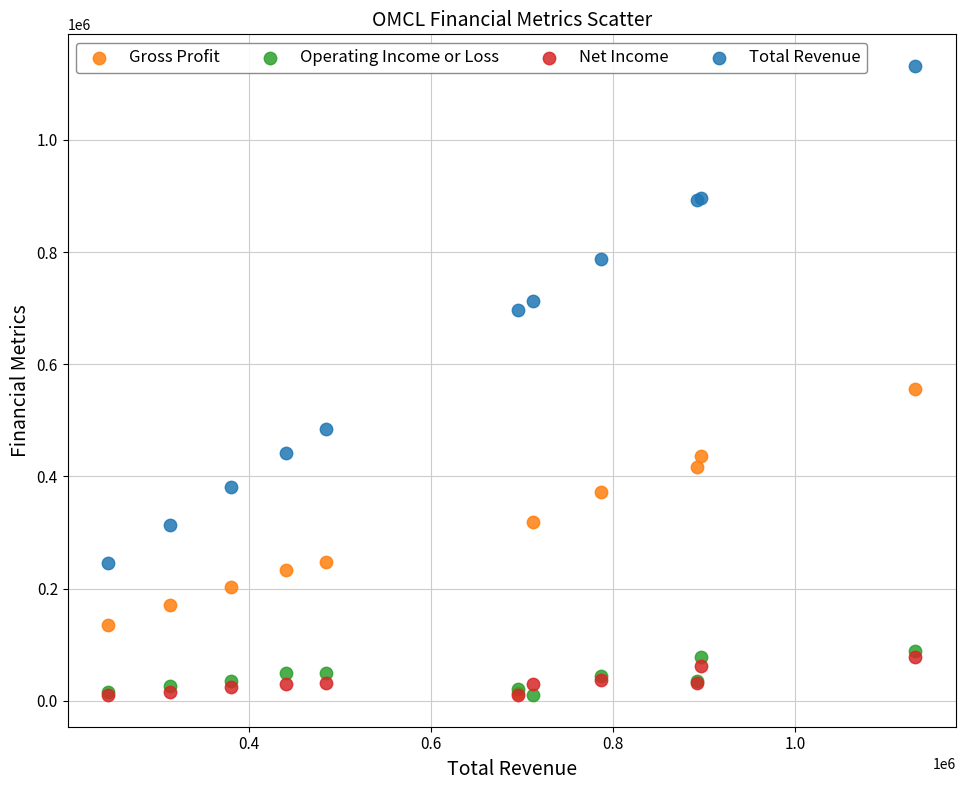

What are all the series names shown in the legend?

Gross Profit, Operating Income or Loss, Net Income, Total Revenue